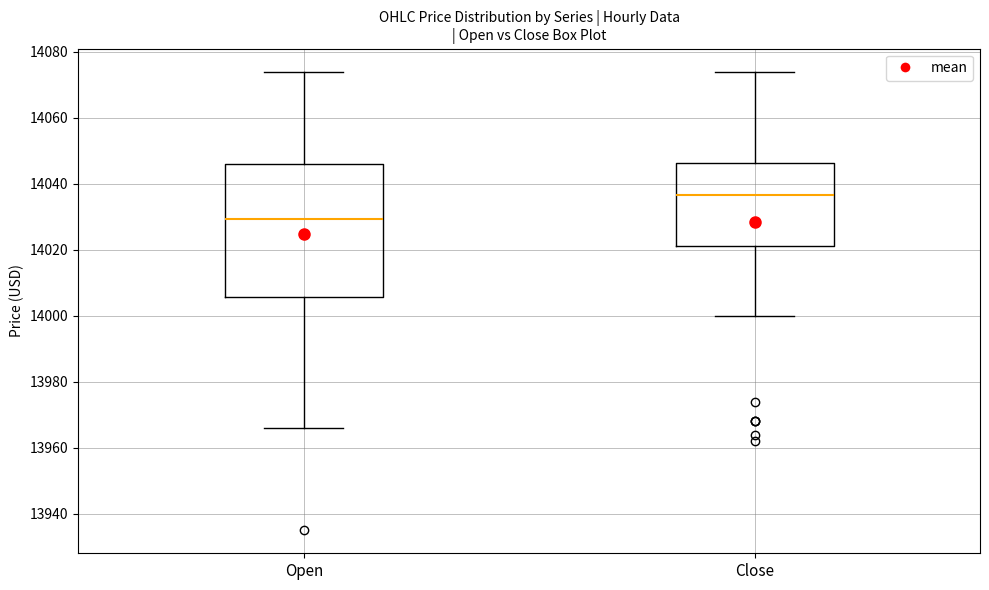

Comparing the boxes themselves (not the whiskers), which one is the tallest?

Open